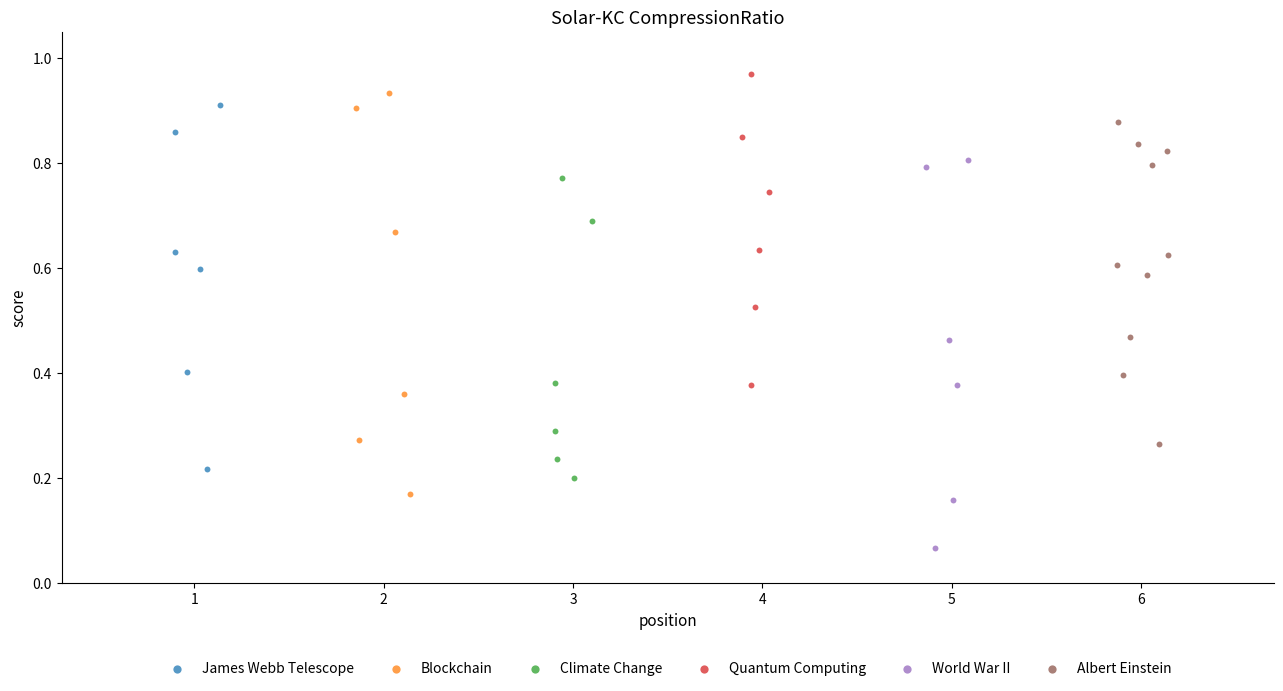

Which series reaches the minimum Y coordinate?

World War II